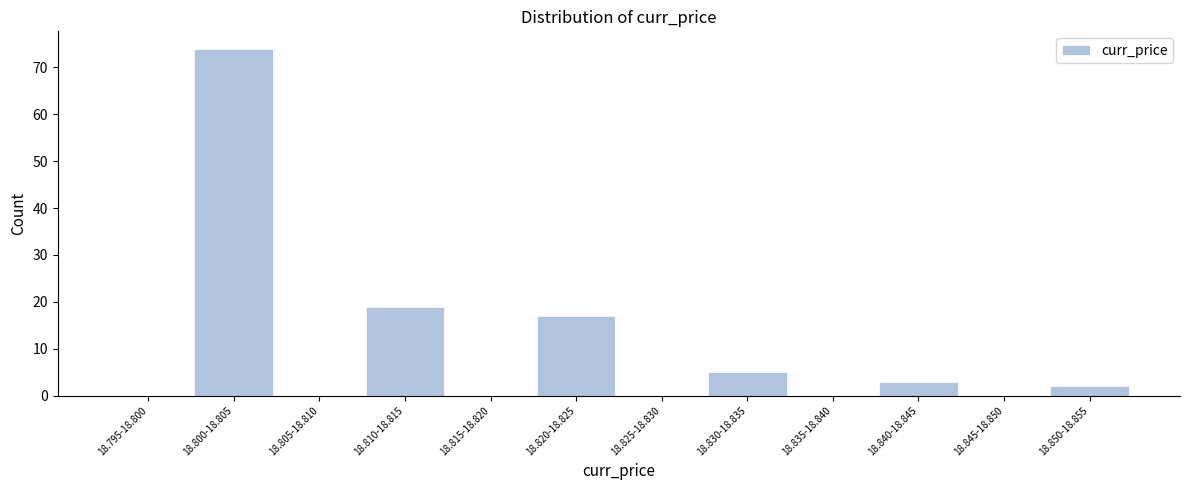

Reading left to right, transcribe all the data shown in this chart.

18.795-18.800=0	18.800-18.805=74	18.805-18.810=0	18.810-18.815=19	18.815-18.820=0	18.820-18.825=17	18.825-18.830=0	18.830-18.835=5	18.835-18.840=0	18.840-18.845=3	18.845-18.850=0	18.850-18.855=2